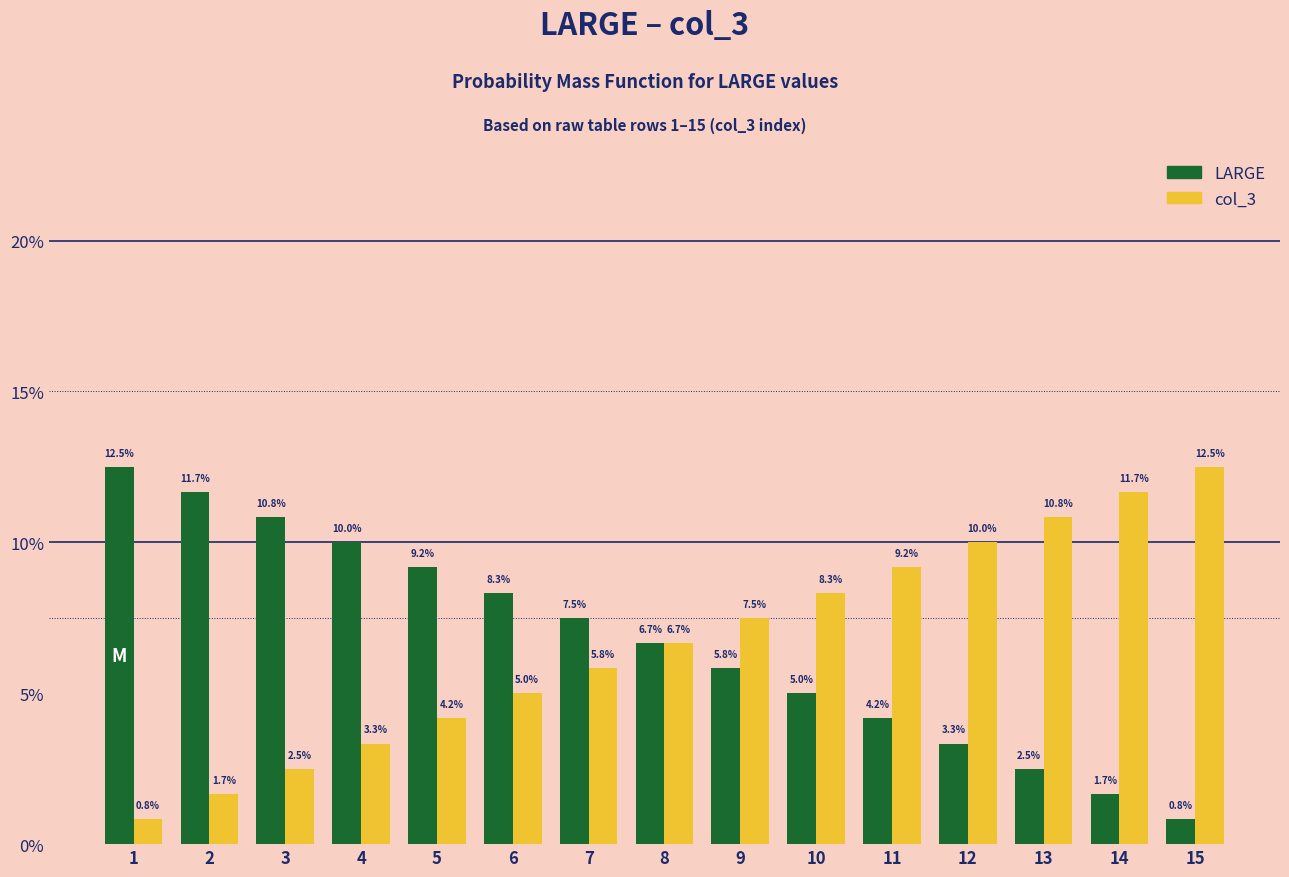

Count the number of data series in this chart.

2